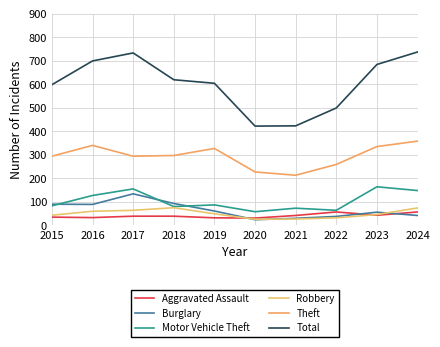

The value of Robbery at 2015 is 43. True or false?

True